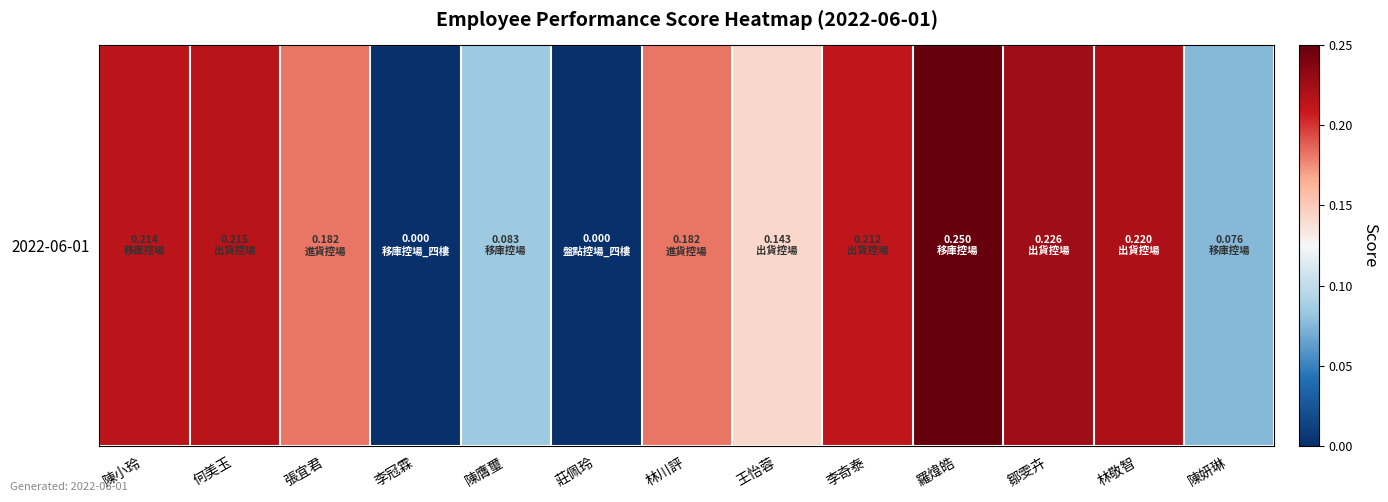

Is it true that the value at 李冠霖 is -0.1?

False